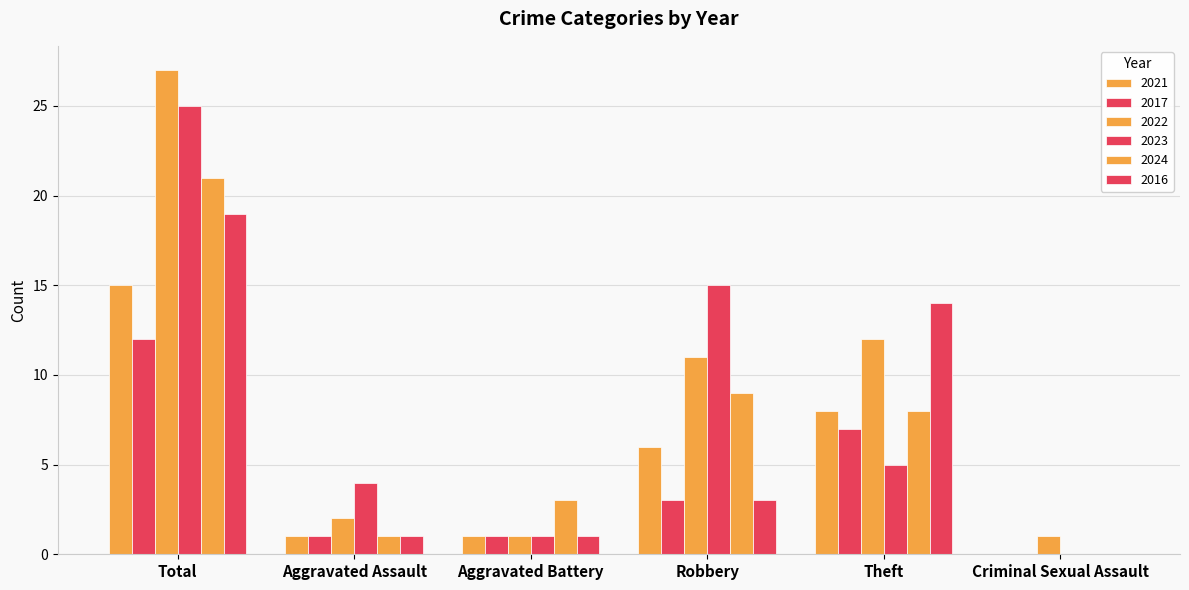

What is the difference between the maximum and second lowest values in the 2021 series?

14